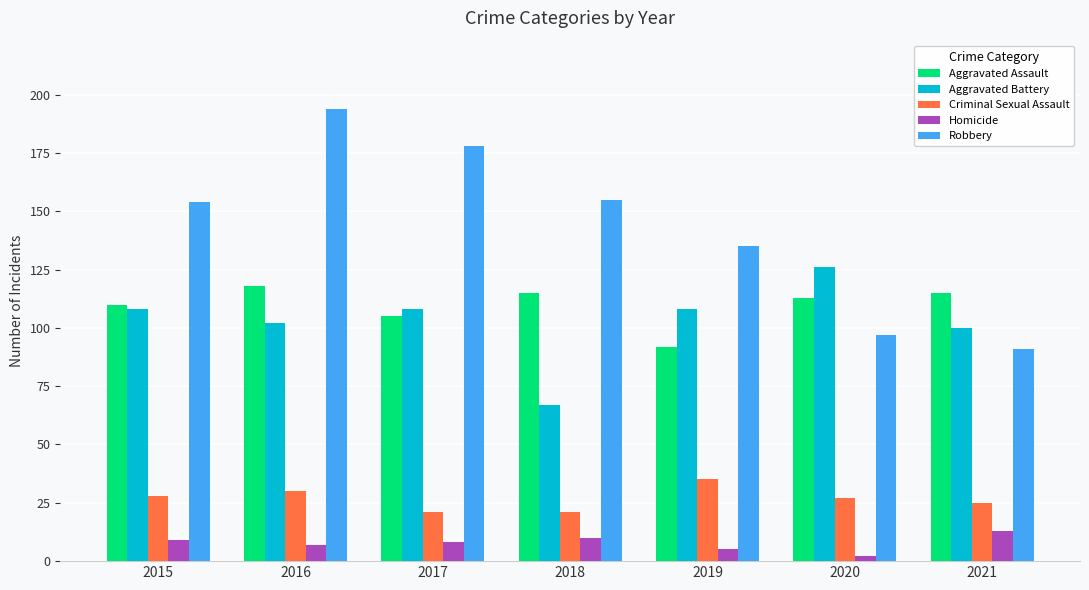

Reading left to right, extract all data points from this chart.

Aggravated Assault: 2015=110	2016=118	2017=105	2018=115	2019=92	2020=113	2021=115
Aggravated Battery: 2015=108	2016=102	2017=108	2018=67	2019=108	2020=126	2021=100
Criminal Sexual Assault: 2015=28	2016=30	2017=21	2018=21	2019=35	2020=27	2021=25
Homicide: 2015=9	2016=7	2017=8	2018=10	2019=5	2020=2	2021=13
Robbery: 2015=154	2016=194	2017=178	2018=155	2019=135	2020=97	2021=91